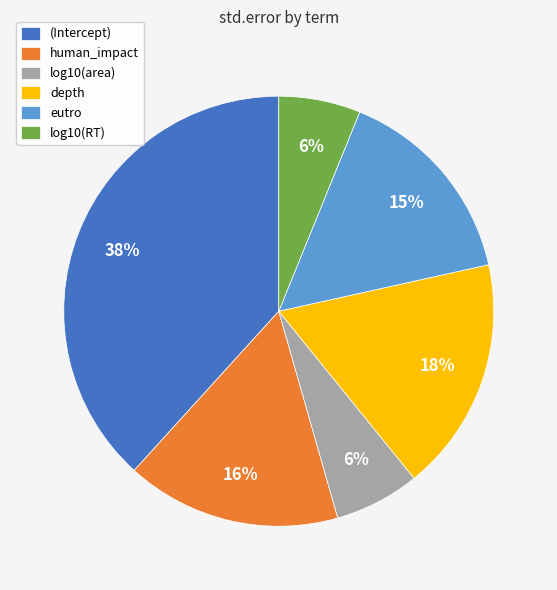

To the nearest percent, what is the difference between the (Intercept) and human_impact slice percentages?

22%